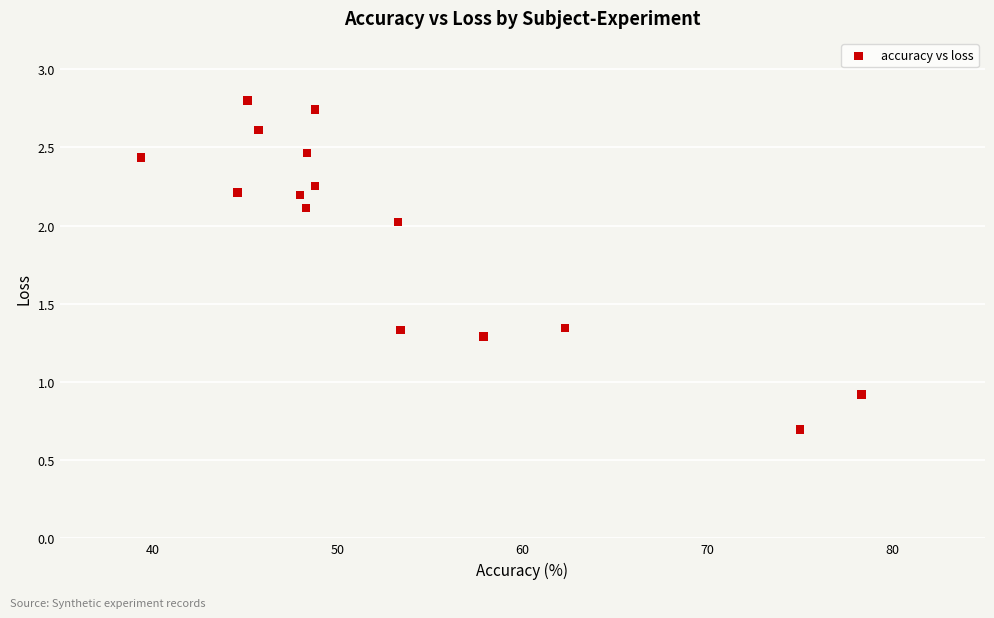

What is the range of X values (max minus min)?

38.9